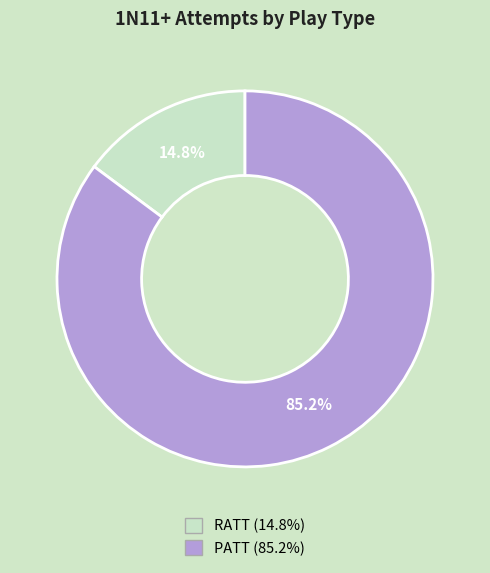

Do RATT and PATT together represent more than half of the pie?

Yes